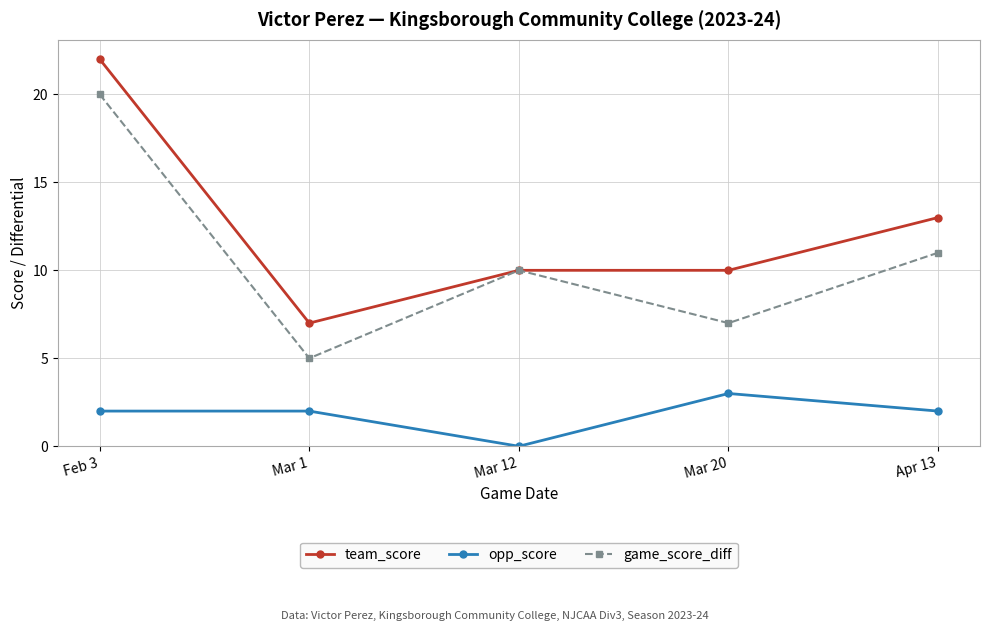

Is it true that game_score_diff equals 7 at Mar 20?

True